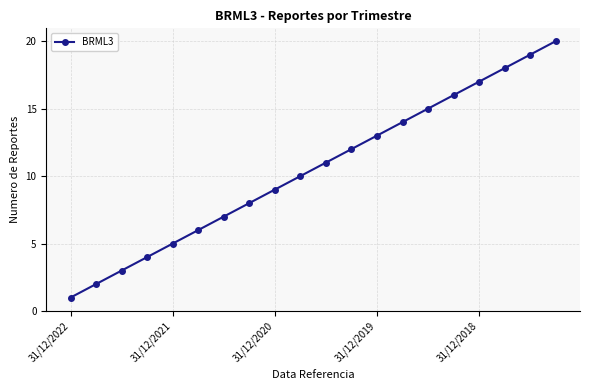

What is the difference between the second highest and minimum values?

18